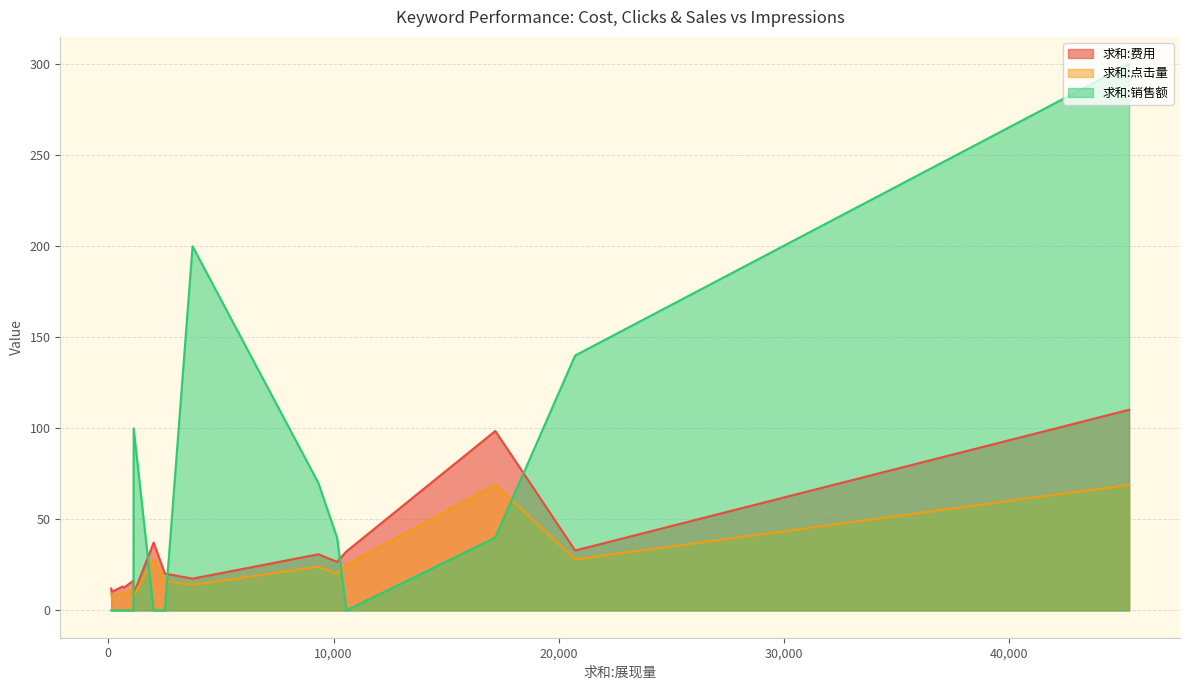

Which series has the widest spread of values?

求和:销售额